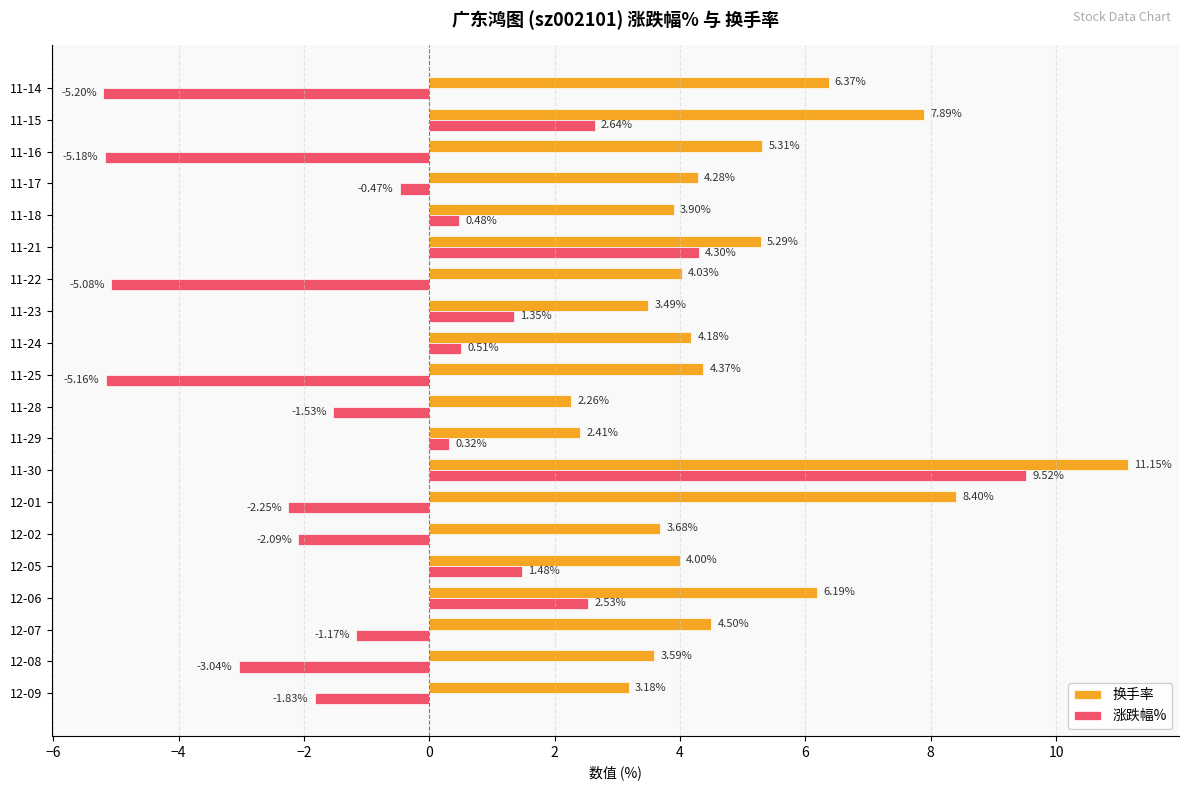

What is the spread (max minus min) of values at 11-25?

9.5